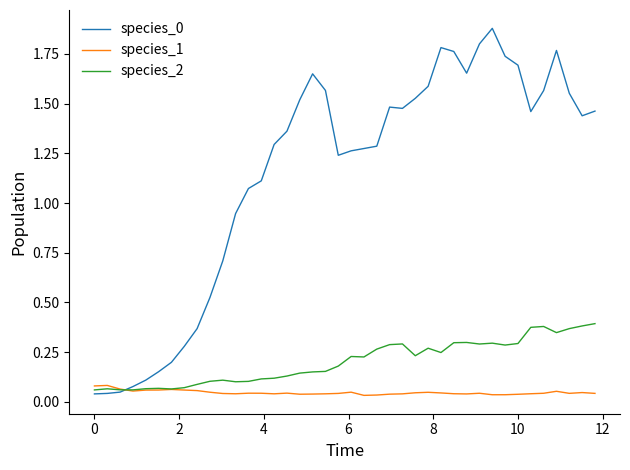

Which series ends up on top after the final intersection of species_2 and species_0?

species_0